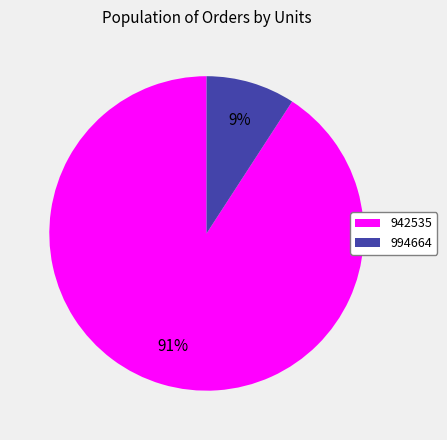

Count the number of slices in the pie.

2